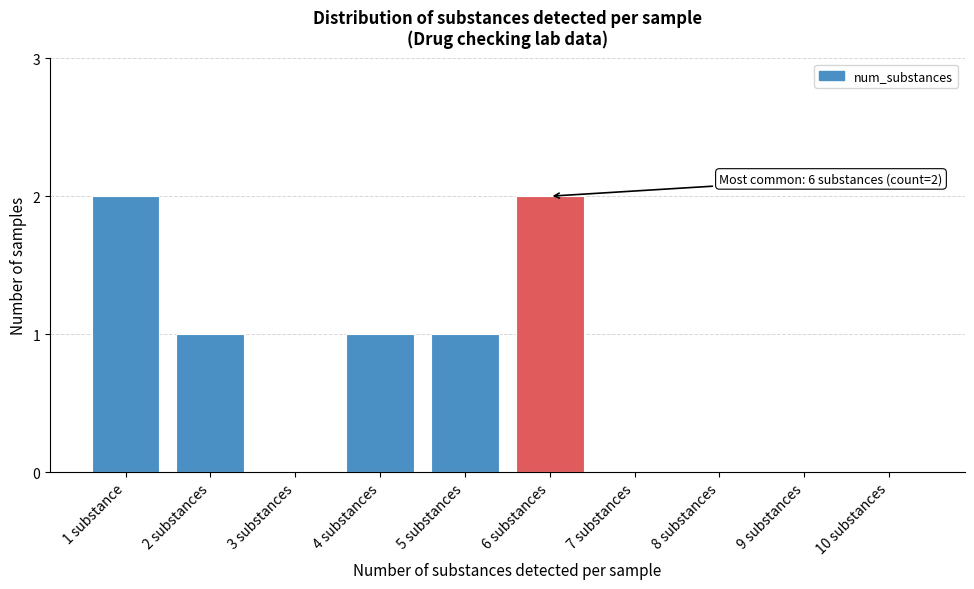

Reading left to right, list all the values displayed in this chart.

1 substance=2	2 substances=1	3 substances=0	4 substances=1	5 substances=1	6 substances=2	7 substances=0	8 substances=0	9 substances=0	10 substances=0